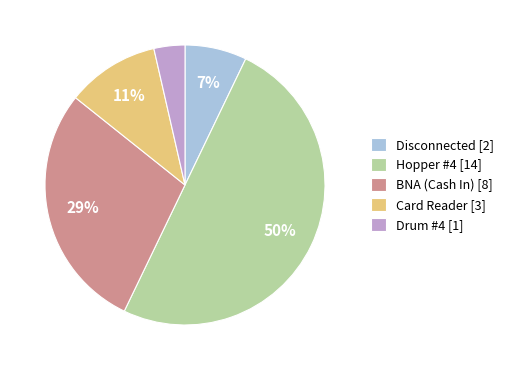

Does BNA (Cash In) [8] account for over 50% of the chart?

No